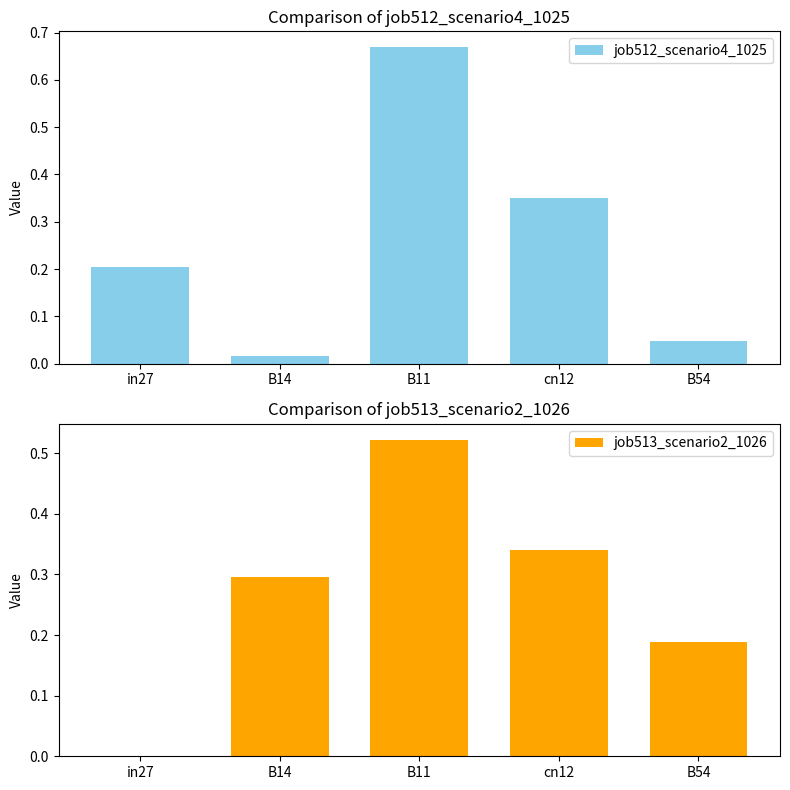

True or false: job512_scenario4_1025 has a value of 0.1 at B54.

False